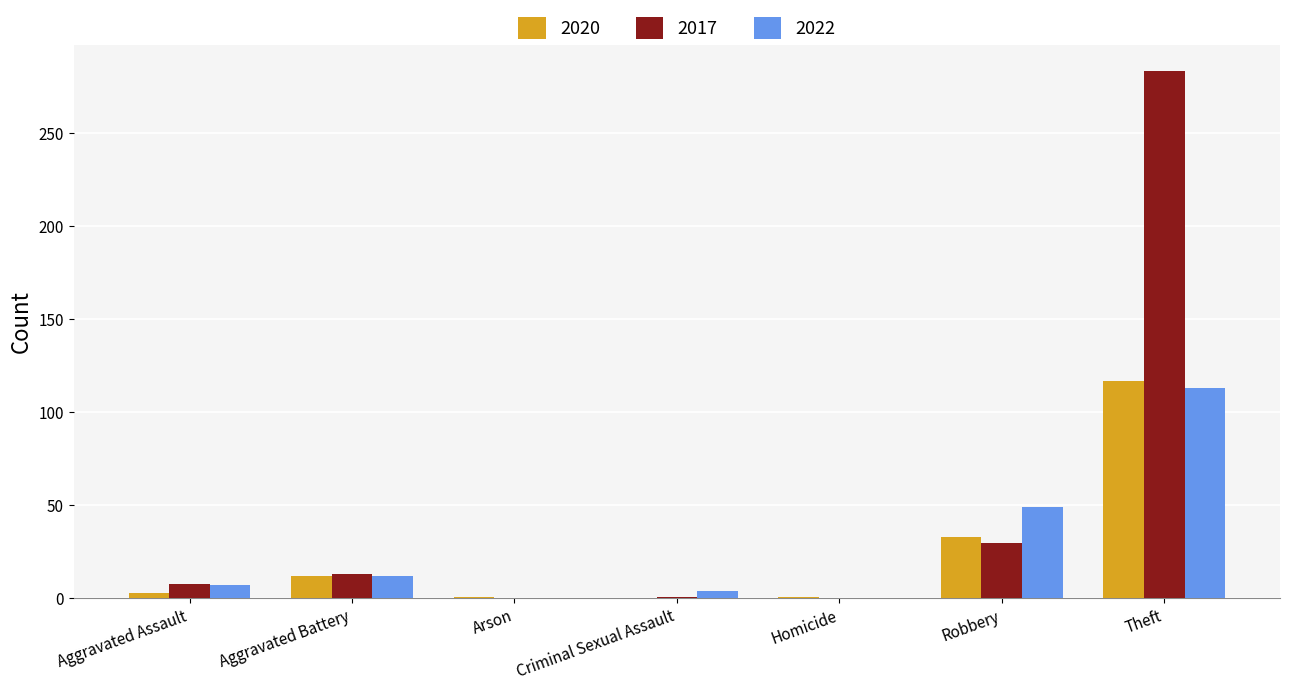

Is it true that 2017 equals 162 at Theft?

False